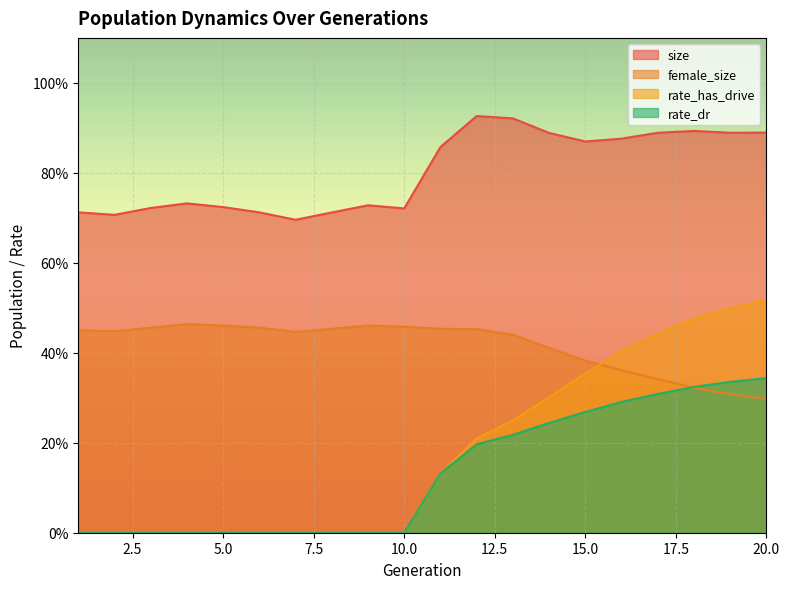

At which category is the sum across all series the highest?

20